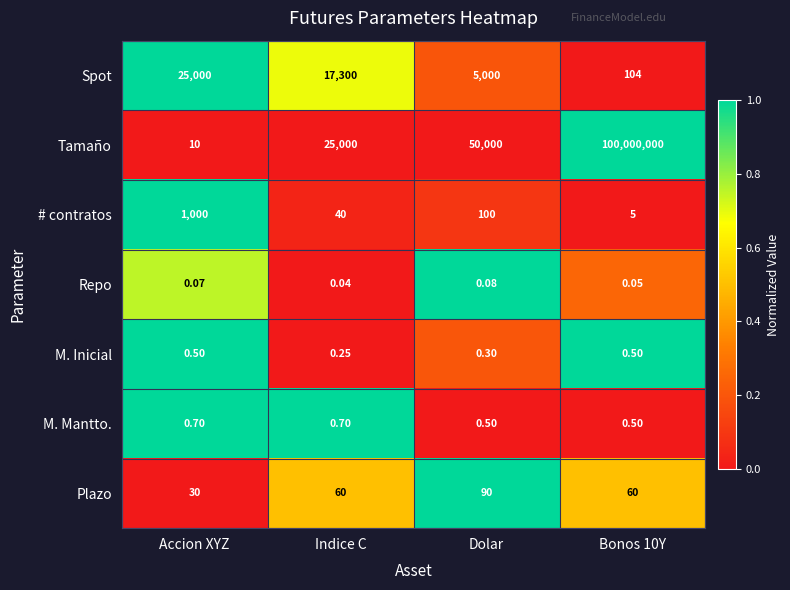

Which series has the widest spread of values?

Tamaño